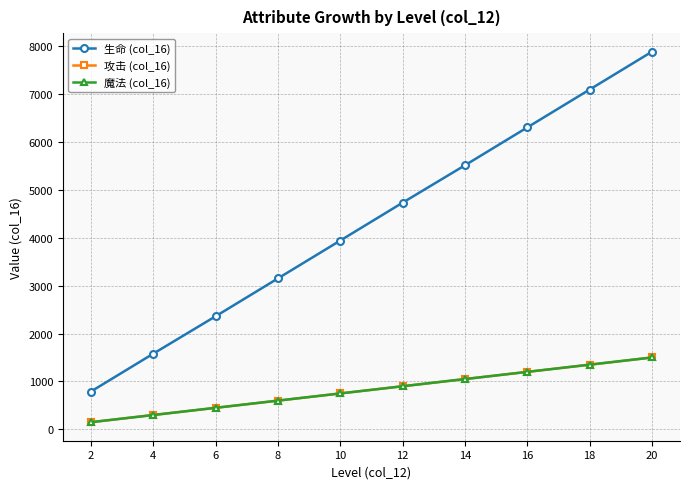

What is the smallest value displayed?

150